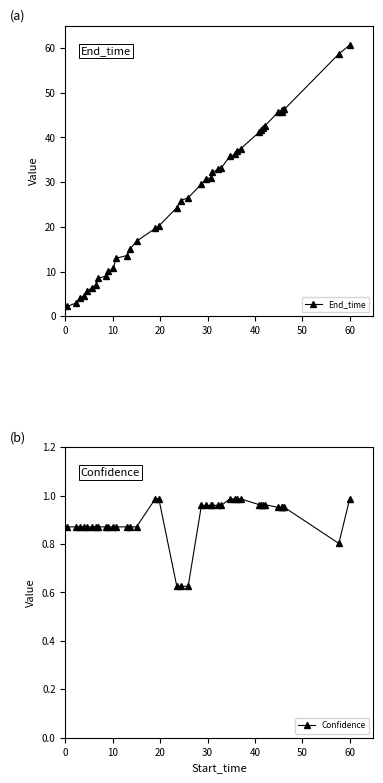

What is the value of the End_time point at the 2nd from the left?

3.0